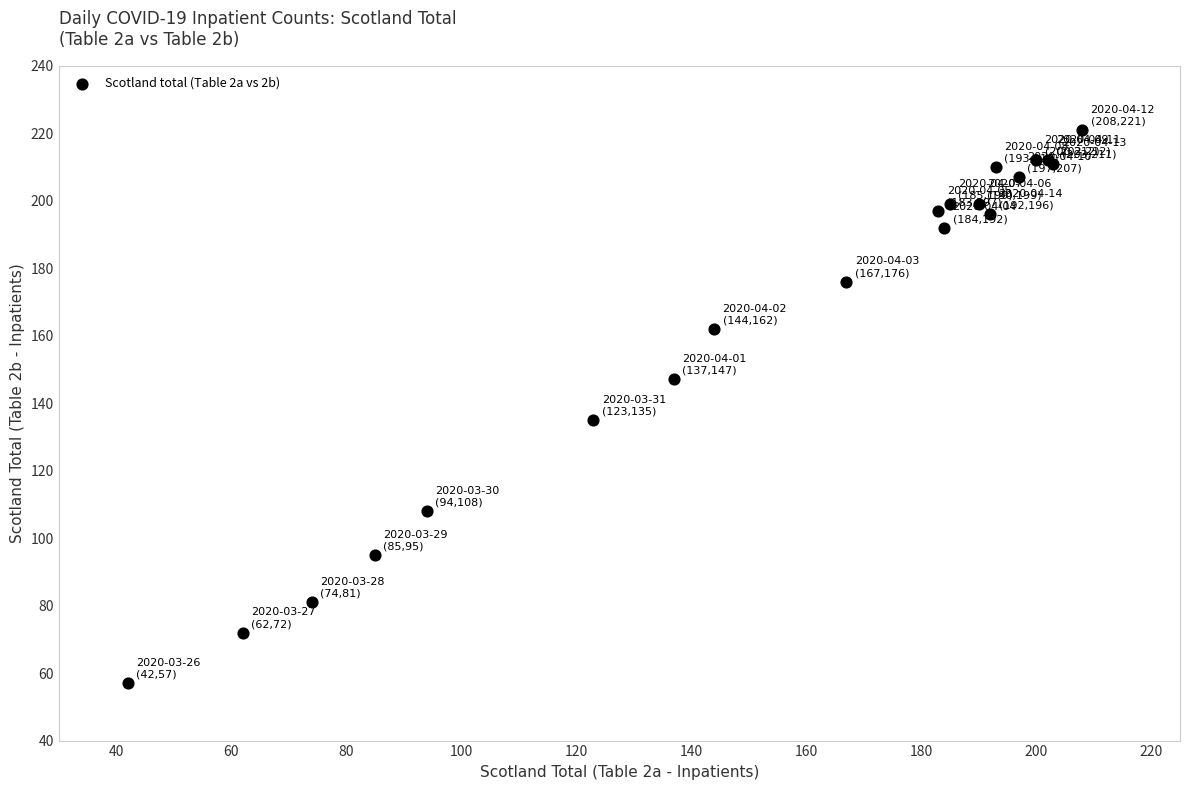

What Y value in the scatter plot is closest to 139?

135